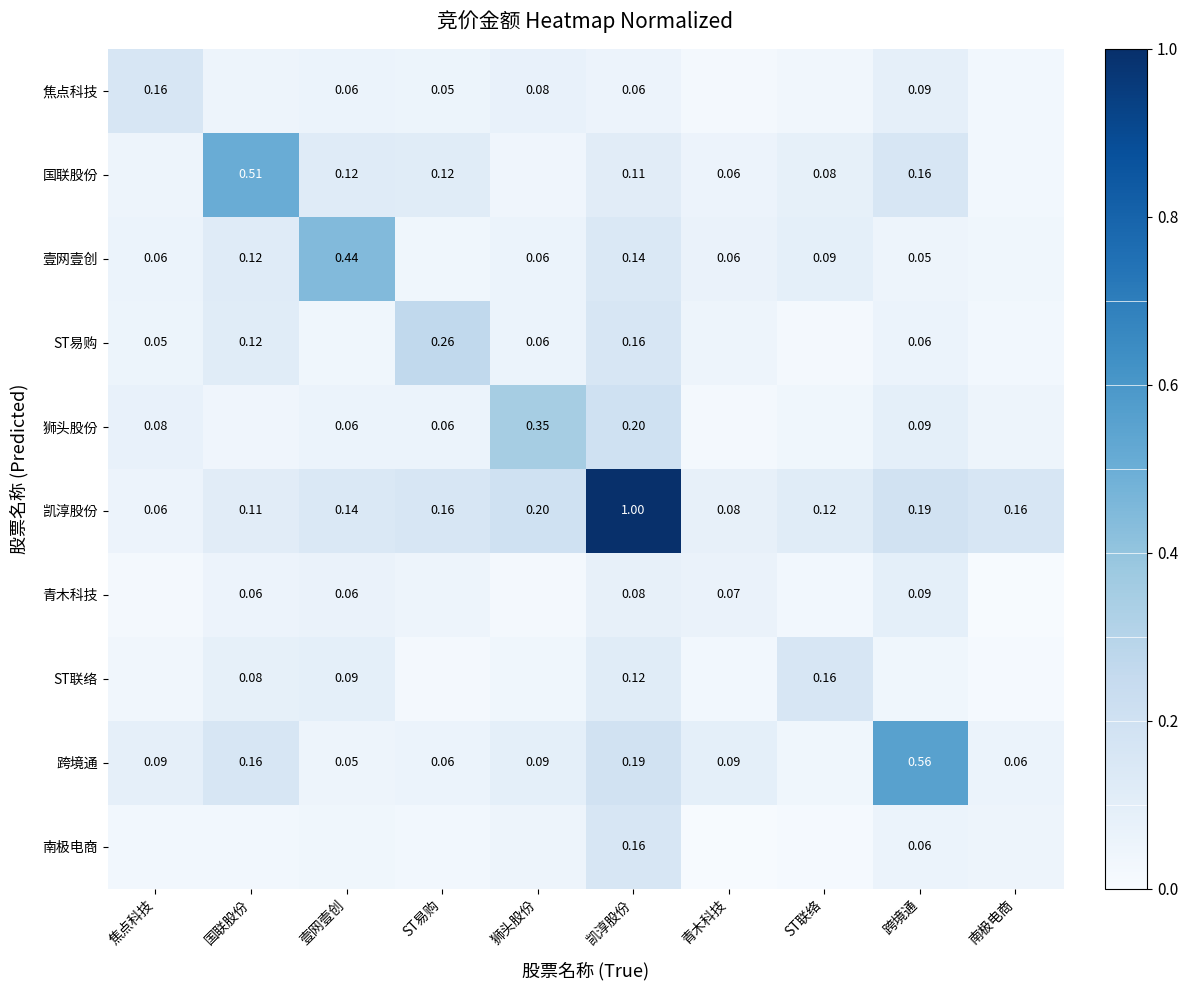

Is the value of 南极电商 at 凯淳股份 greater than the value of ST联络 at 凯淳股份?

Yes